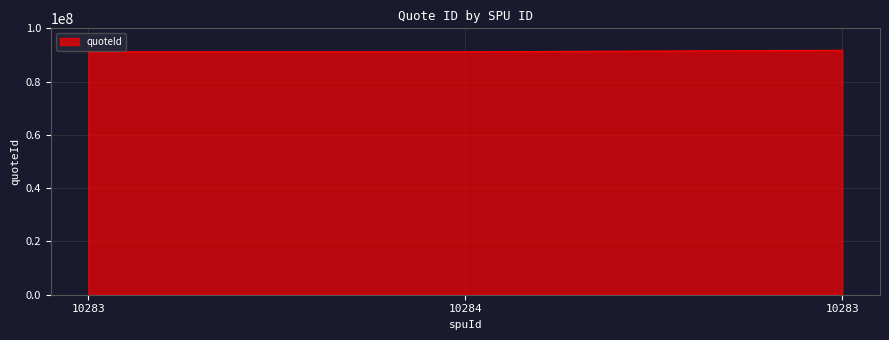

How many lines are shown in the chart?

1